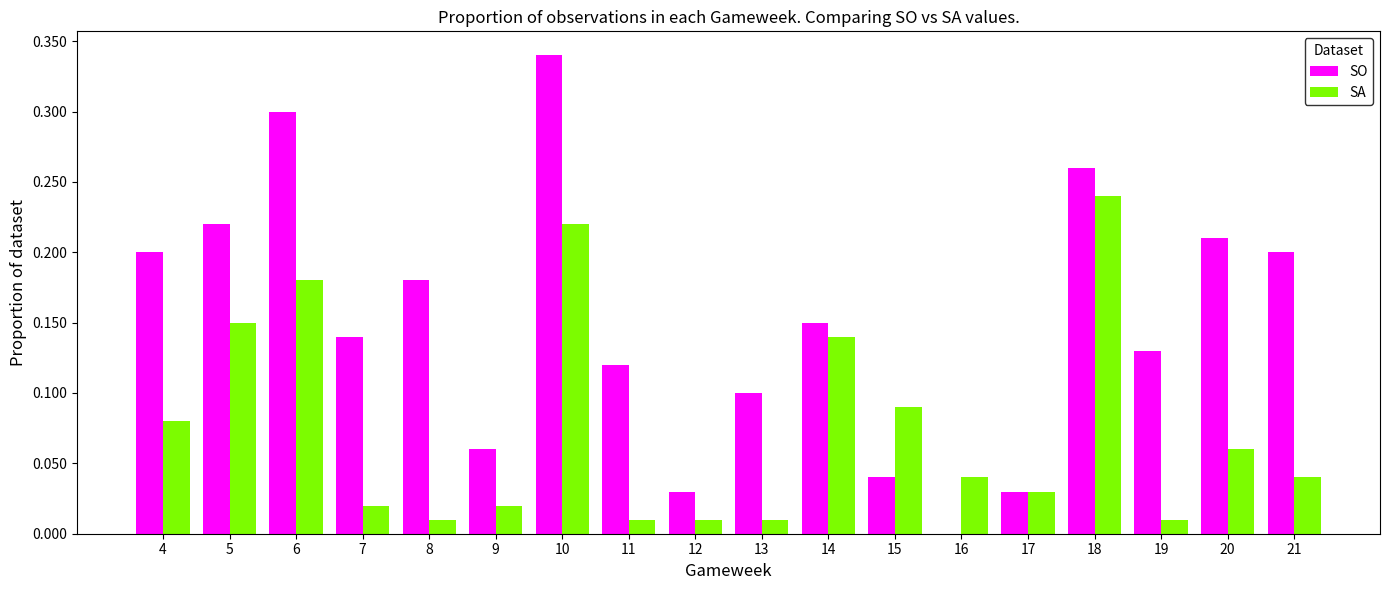

The value of SO at 12 is 0.1. True or false?

False